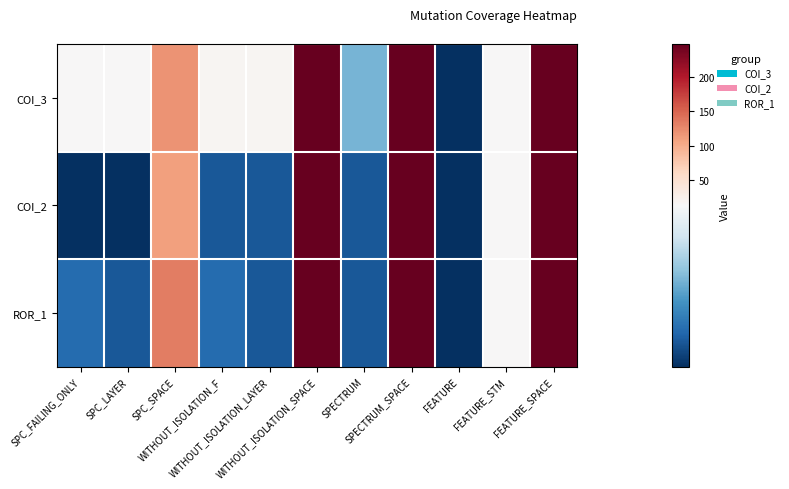

Which series has the largest total across all categories?

COI_3